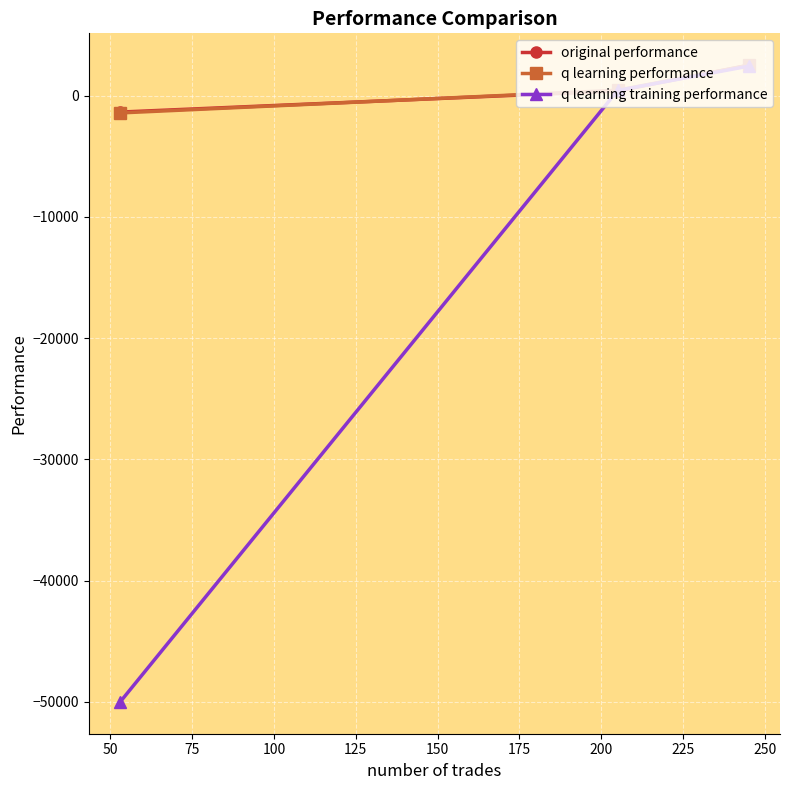

Reading left to right, transcribe all the data shown in this chart.

original performance: -1361.7	384.6	2506.5
q learning performance: -1431.9	440.8	2481.9
q learning training performance: -50000.0	421.3	2422.9